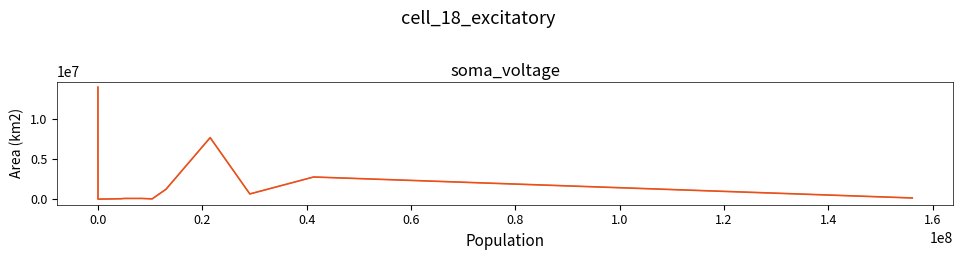

What is the greatest value displayed?

14000000